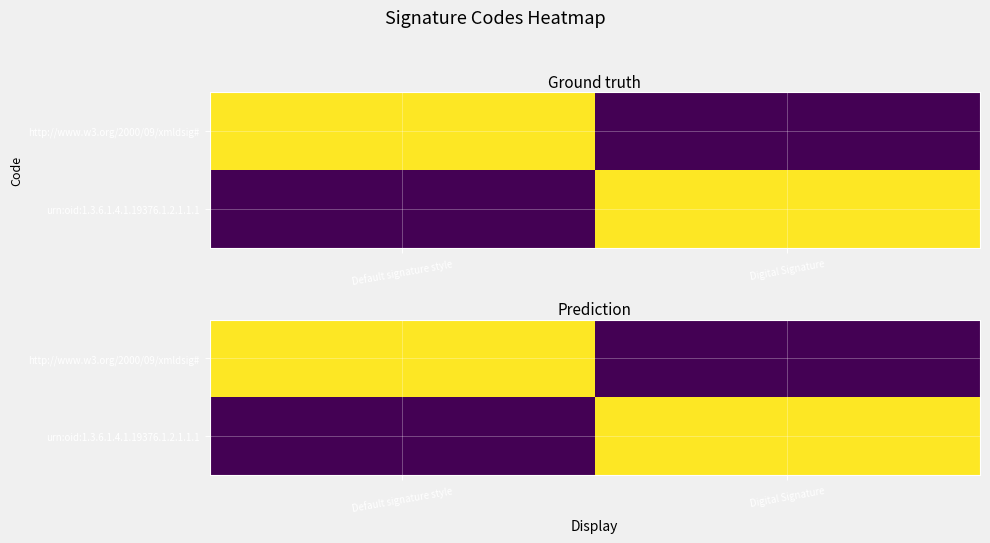

At which label is urn:oid:1.3.6.1.4.1.19376.1.2.1.1.1 closest to 0?

Default signature style